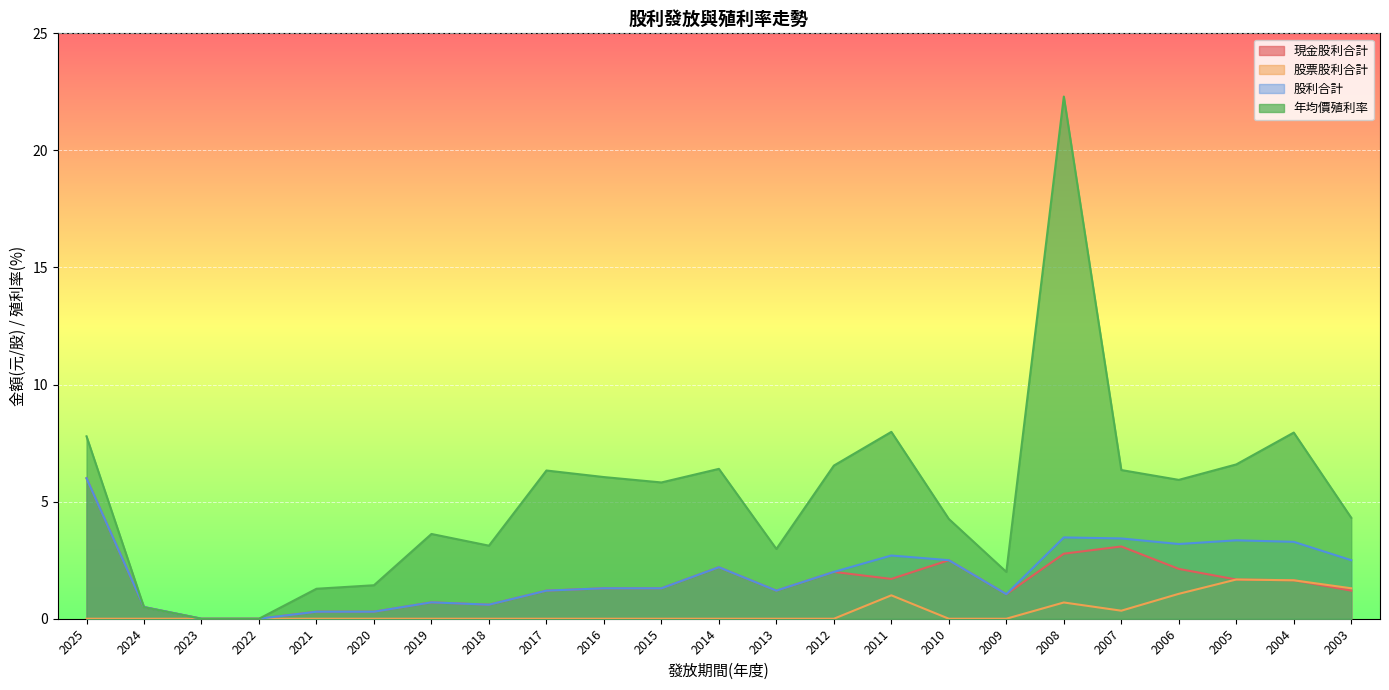

Rank the categories by 年均價殖利率 value from highest to lowest.

2008, 2011, 2004, 2025, 2005, 2012, 2014, 2007, 2017, 2016, 2006, 2015, 2003, 2010, 2019, 2018, 2013, 2009, 2020, 2021, 2024, 2023, 2022